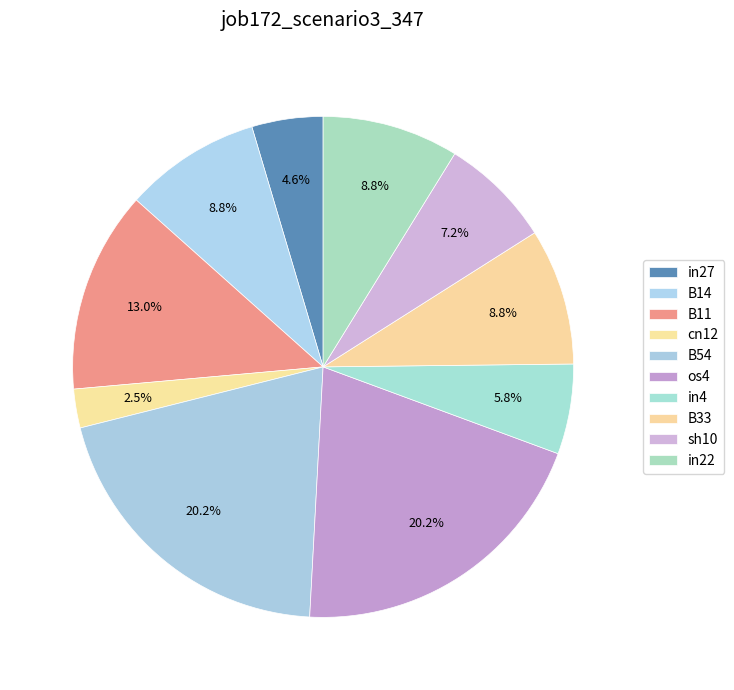

To the nearest percent, what percentage of the pie is in27?

5%